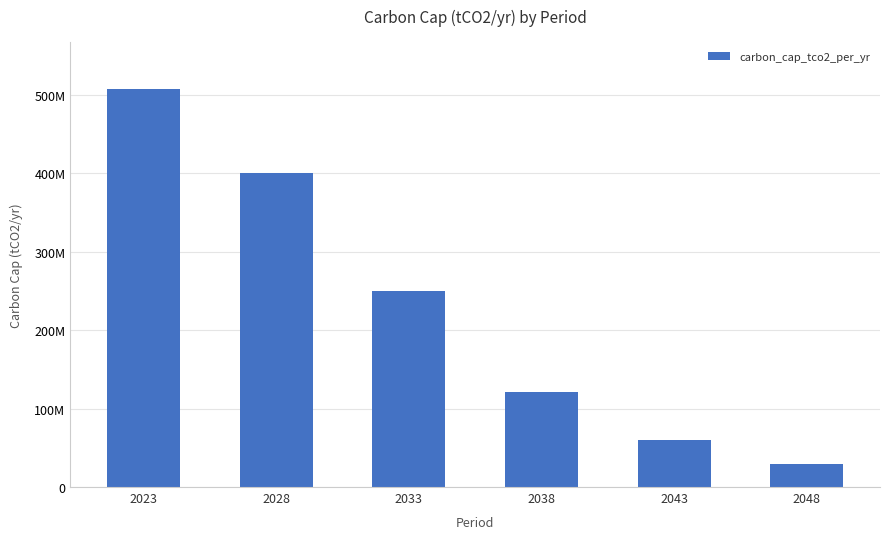

Are the bars horizontal?

No